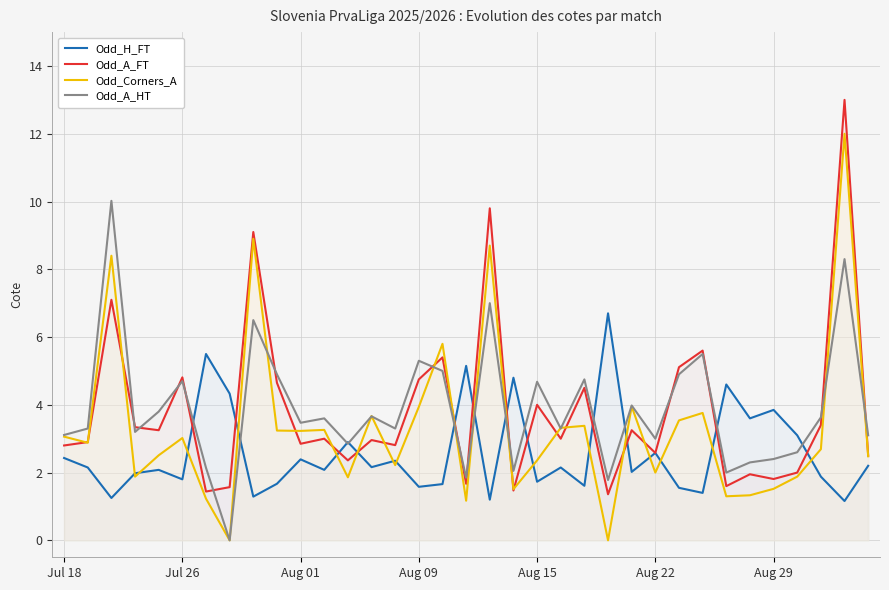

What is the total value across all series at 16?

17.9